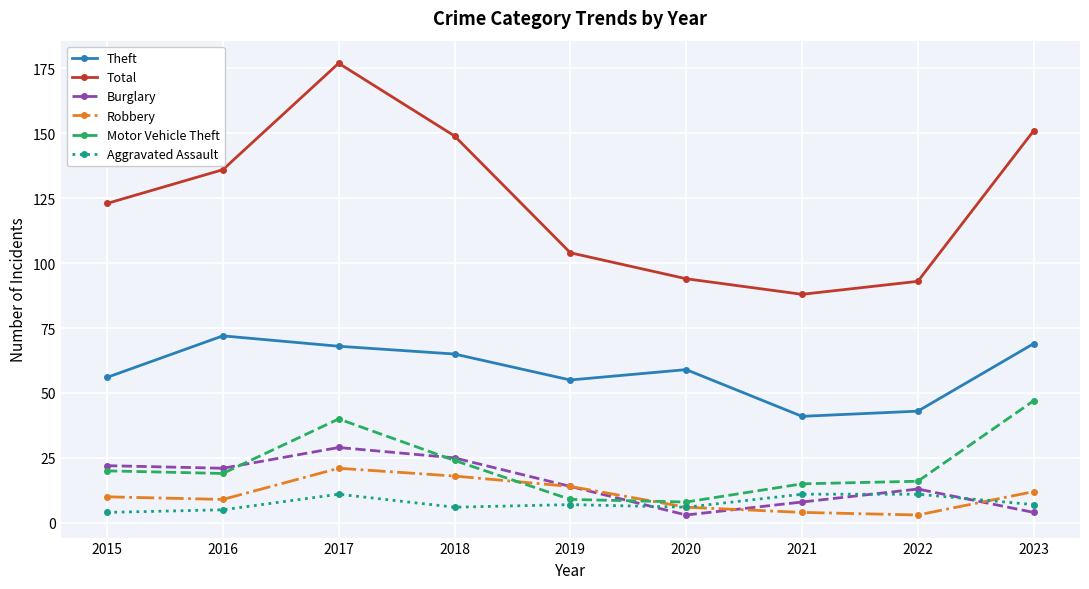

What is the difference between the highest and lowest values at 2020?

91